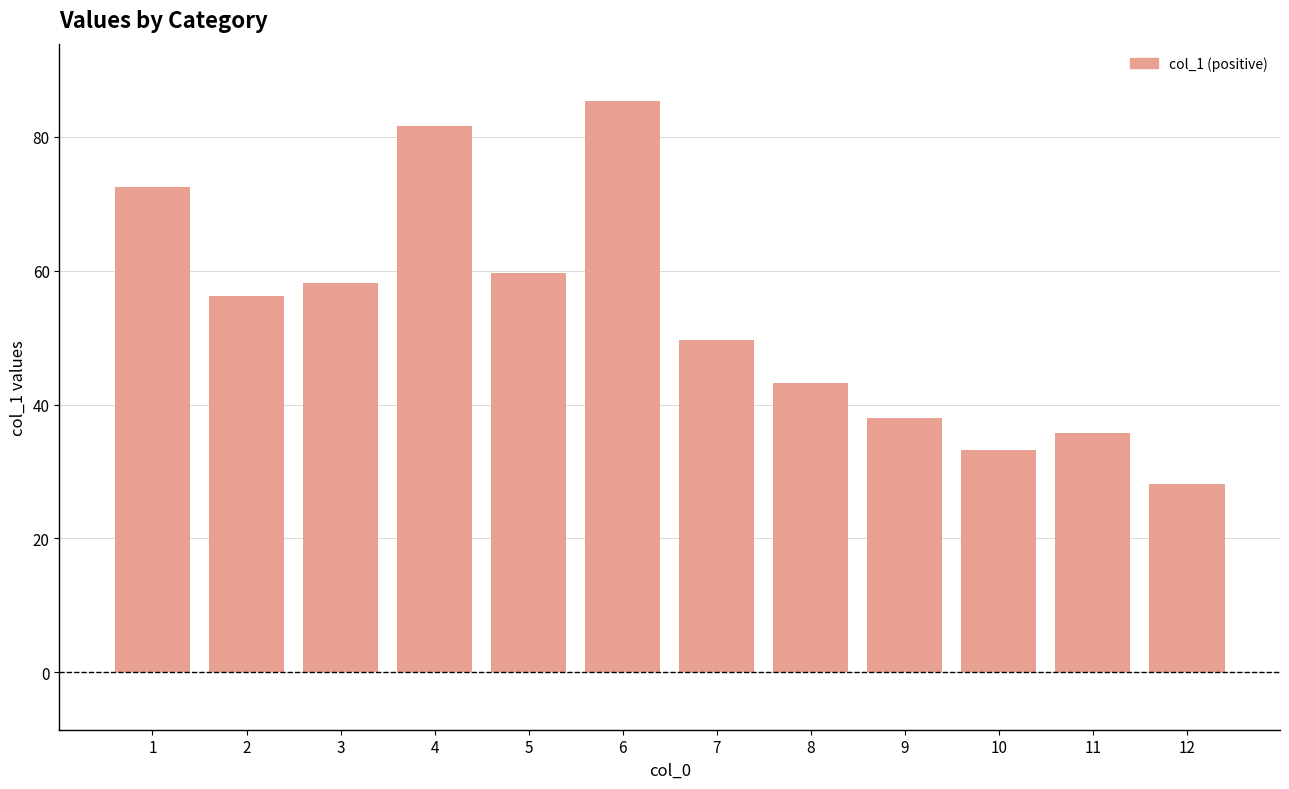

What is the greatest value displayed?

85.4